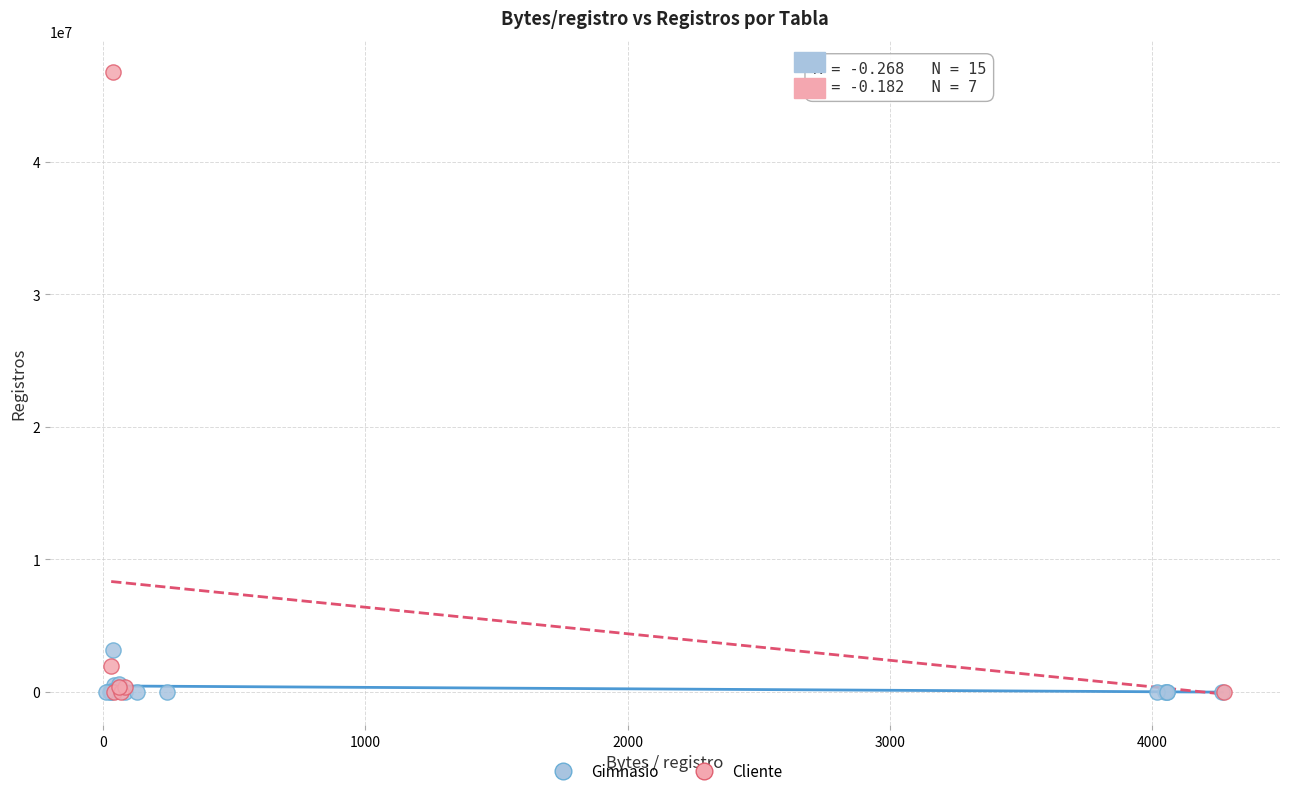

Which series reaches the maximum Y coordinate?

Cliente